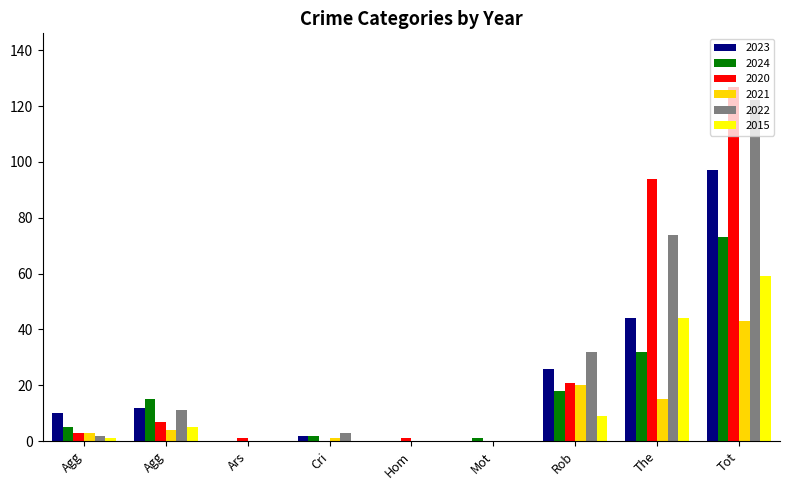

Are the bars horizontal?

No